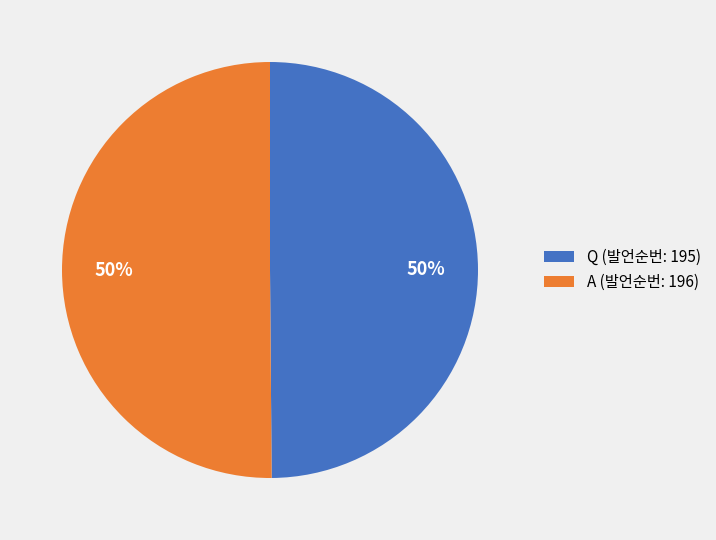

The Q (발언순번: 195) slice represents 50% of the pie. True or false?

True